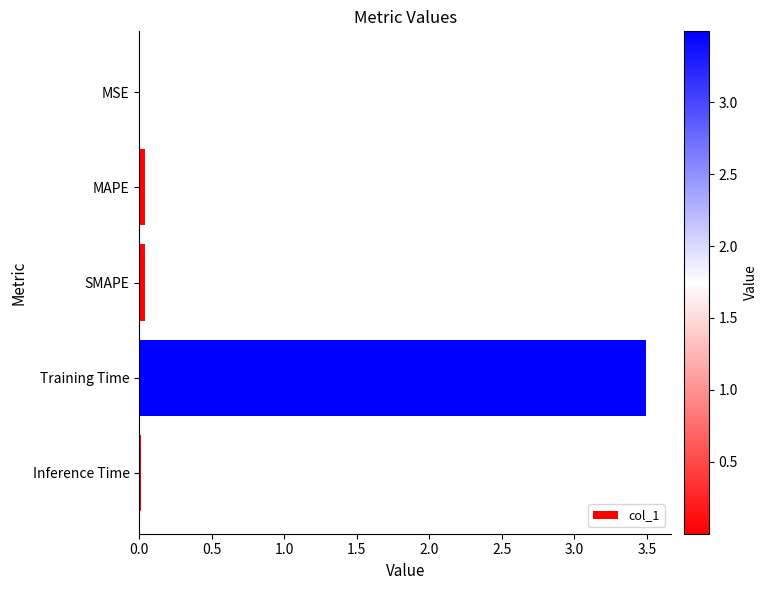

The chart shows a value of 4.7 at Training Time. True or false?

False